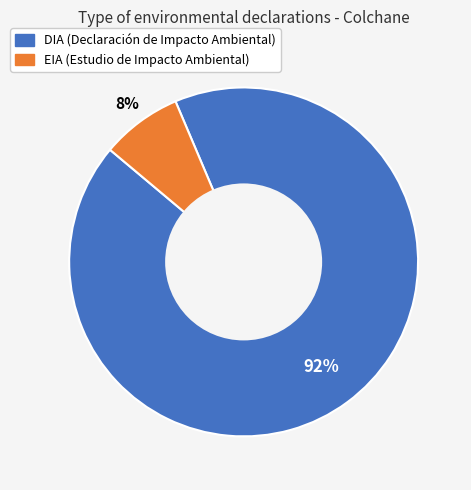

To the nearest percent, what is the combined percentage of EIA and DIA?

100%